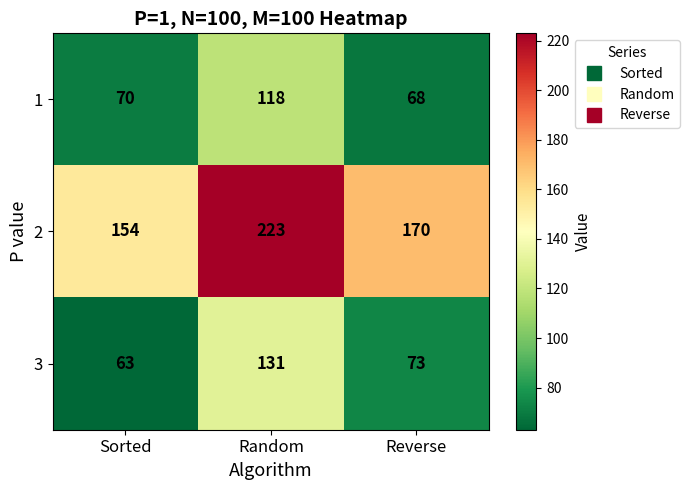

At which category is the sum across all series the highest?

Random